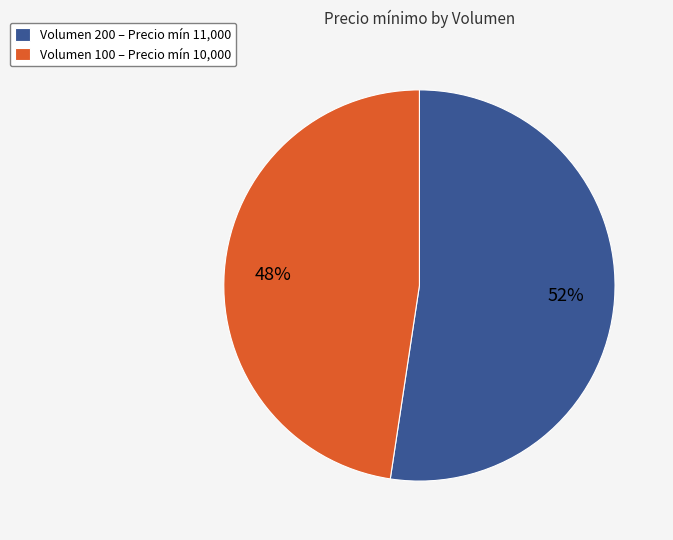

To the nearest percent, what is the combined percentage of Volumen 200 – Precio mín 11,000 and Volumen 100 – Precio mín 10,000?

100%